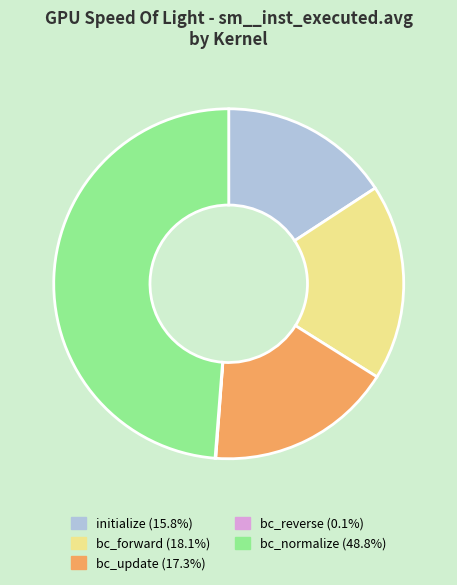

Is there a majority slice in this chart?

No